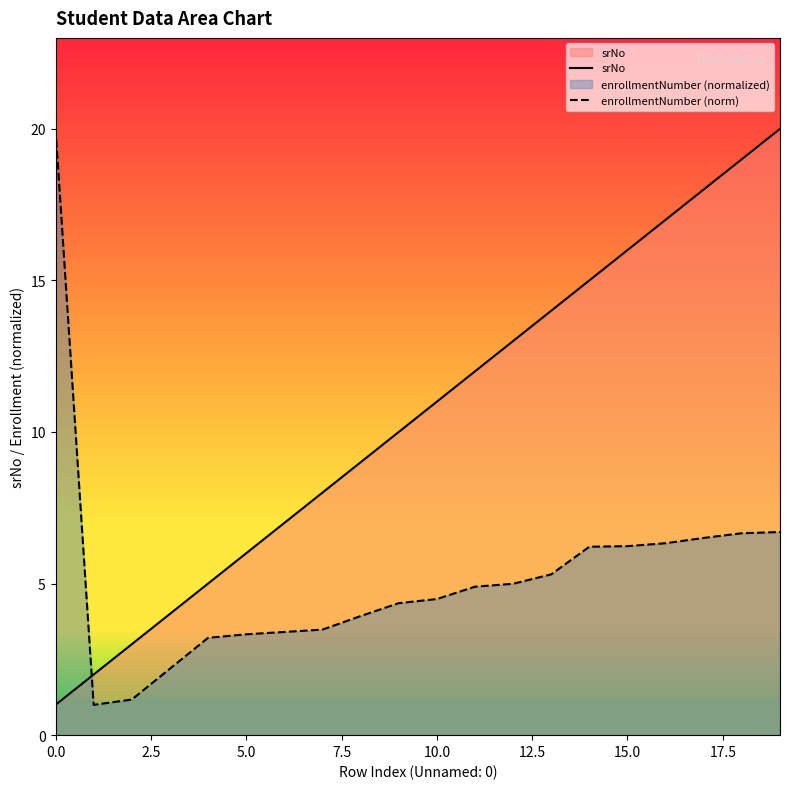

What is the difference between the maximum and minimum values in the srNo series?

19.0